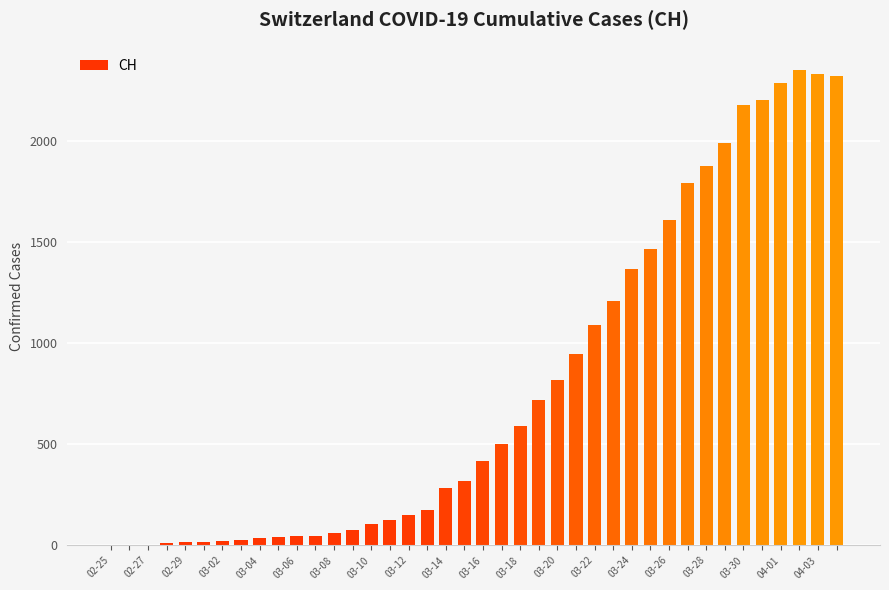

Does the chart contain stacked bars?

No